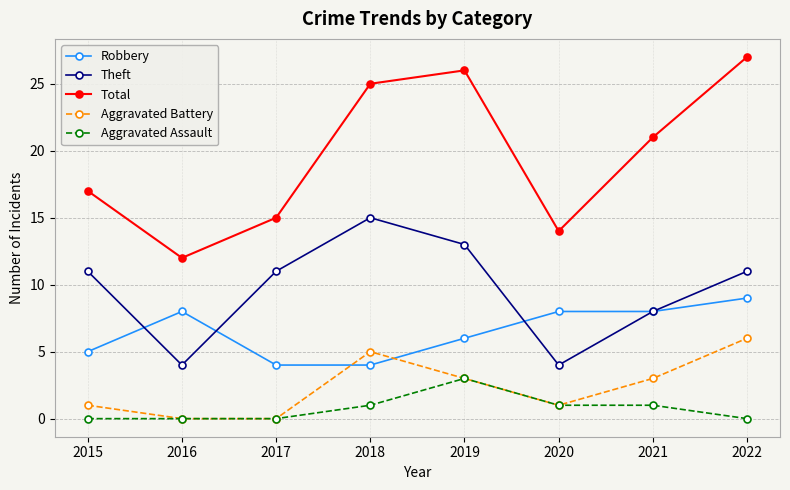

Reading left to right, what are all the values shown in this chart?

Robbery: 5	8	4	4	6	8	8	9
Theft: 11	4	11	15	13	4	8	11
Total: 17	12	15	25	26	14	21	27
Aggravated Battery: 1	0	0	5	3	1	3	6
Aggravated Assault: 0	0	0	1	3	1	1	0